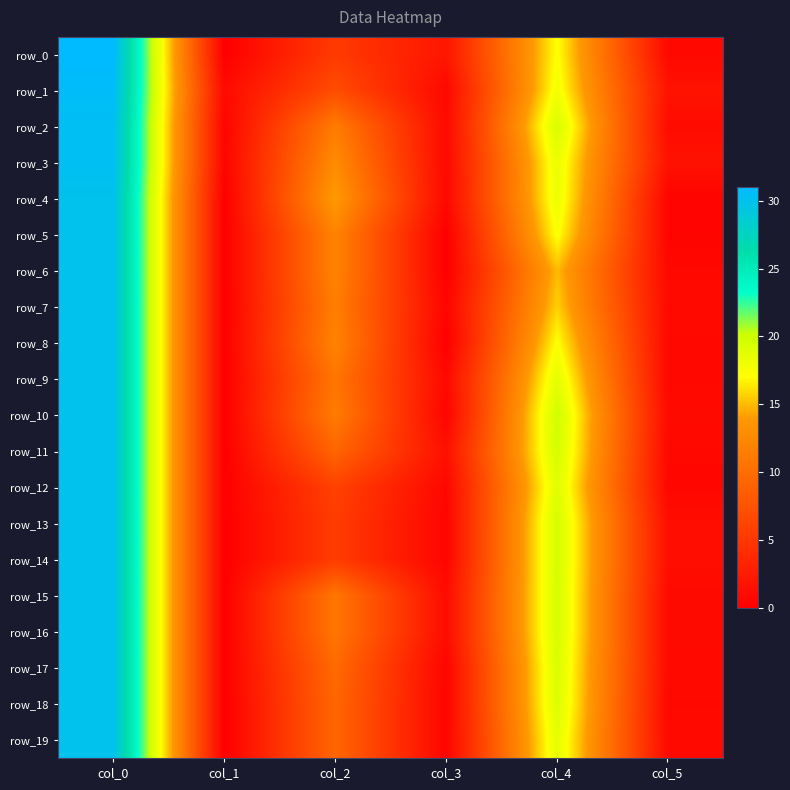

Is the value of row_16 at col_5 greater than the value of row_8 at col_0?

No